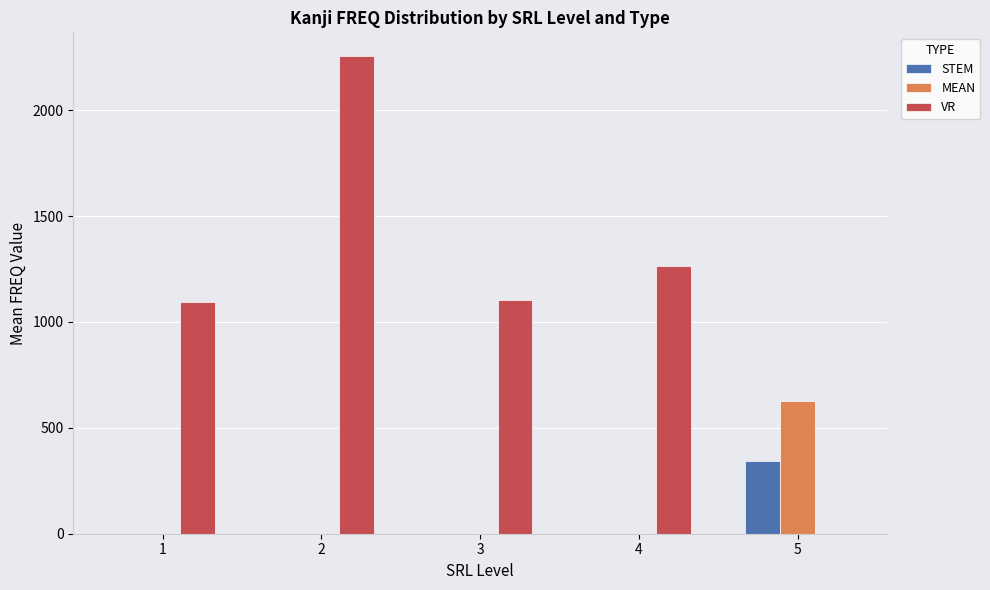

Which series changed the most between 2 and 5?

VR